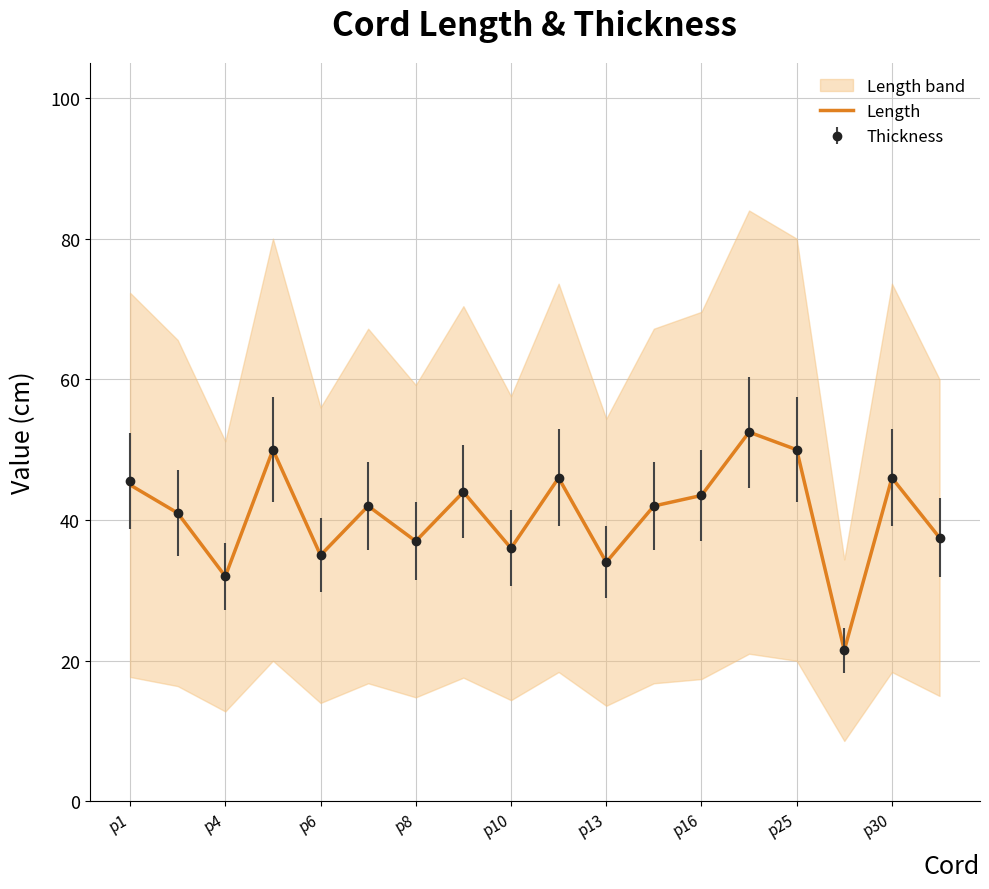

The Length series shows 50.0 at p25. True or false?

True